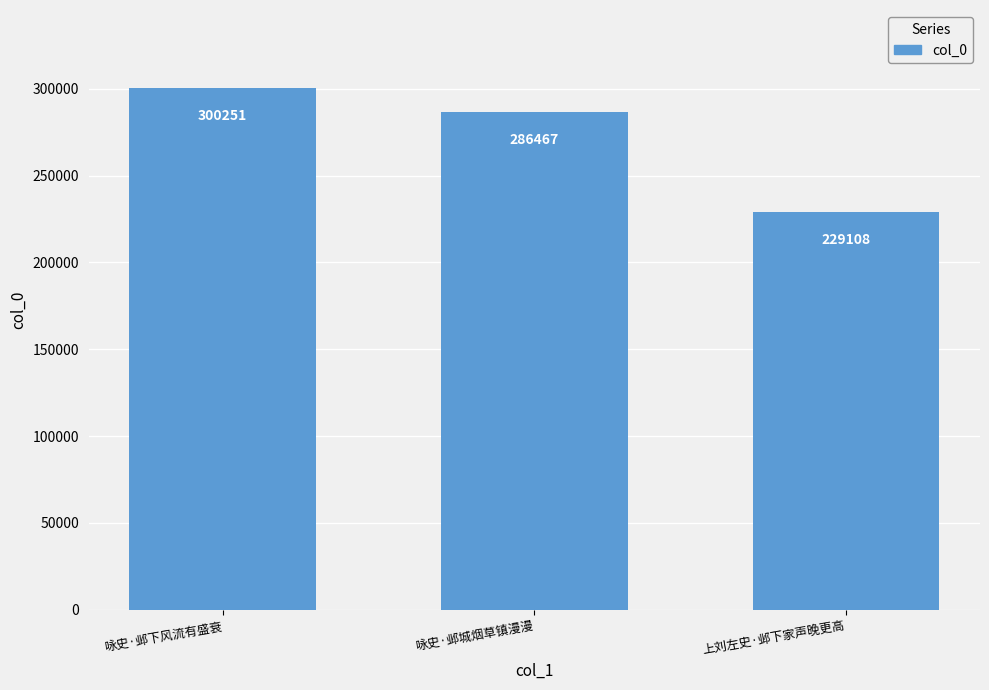

List the labels in order of value, smallest first.

上刘左史·邺下家声晚更高, 咏史·邺城烟草镇漫漫, 咏史·邺下风流有盛衰